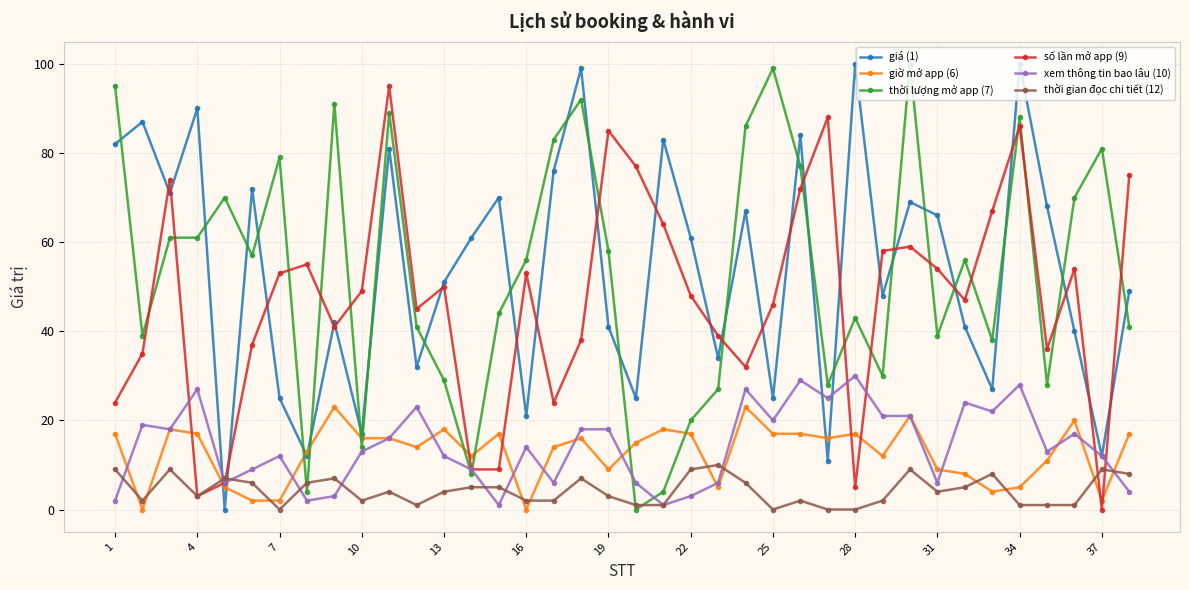

True or false: thời gian đọc chi tiết (12) and giờ mở app (6) cross at least once.

True